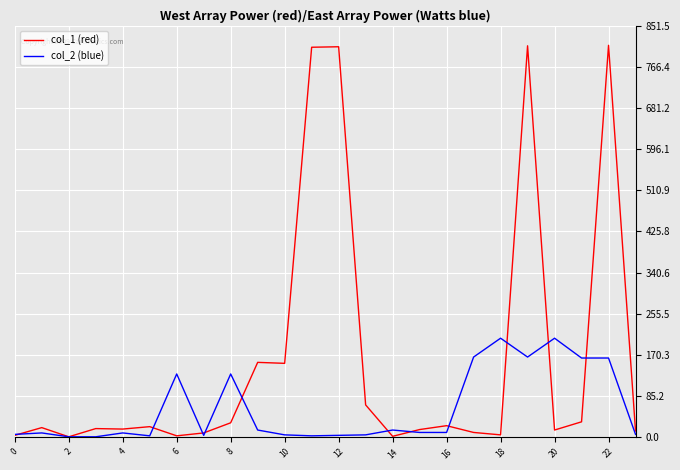

What is the maximum value shown in the chart?

811